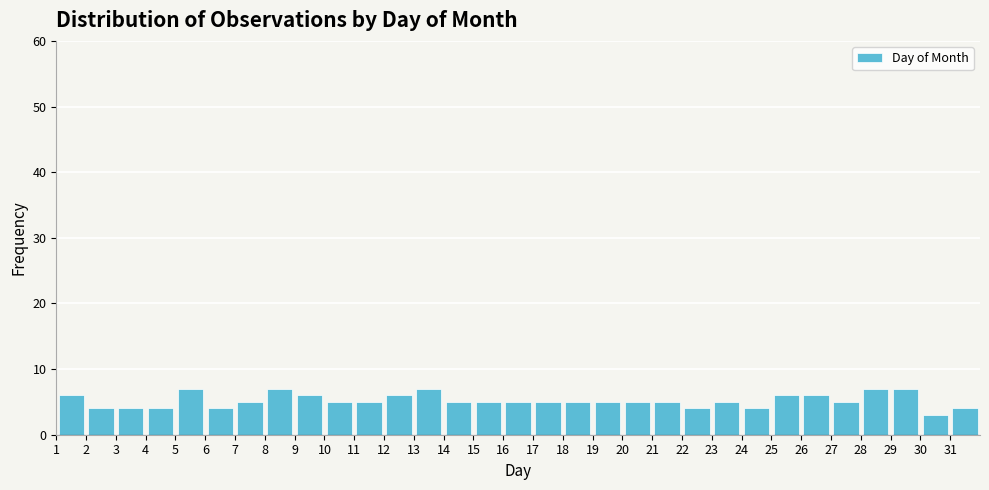

Reading left to right, transcribe this chart: for each bar, give the range it covers on the x-axis and its height. The values are not printed on the chart, so give them approximately, as read against the axis.

1 to 2: 6
2 to 3: 4
3 to 4: 4
4 to 5: 4
5 to 6: 7
6 to 7: 4
7 to 8: 5
8 to 9: 7
9 to 10: 6
10 to 11: 5
11 to 12: 5
12 to 13: 6
13 to 14: 7
14 to 15: 5
15 to 16: 5
16 to 17: 5
17 to 18: 5
18 to 19: 5
19 to 20: 5
20 to 21: 5
21 to 22: 5
22 to 23: 4
23 to 24: 5
24 to 25: 4
25 to 26: 6
26 to 27: 6
27 to 28: 5
28 to 29: 7
29 to 30: 7
30 to 31: 3
31 to 32: 4